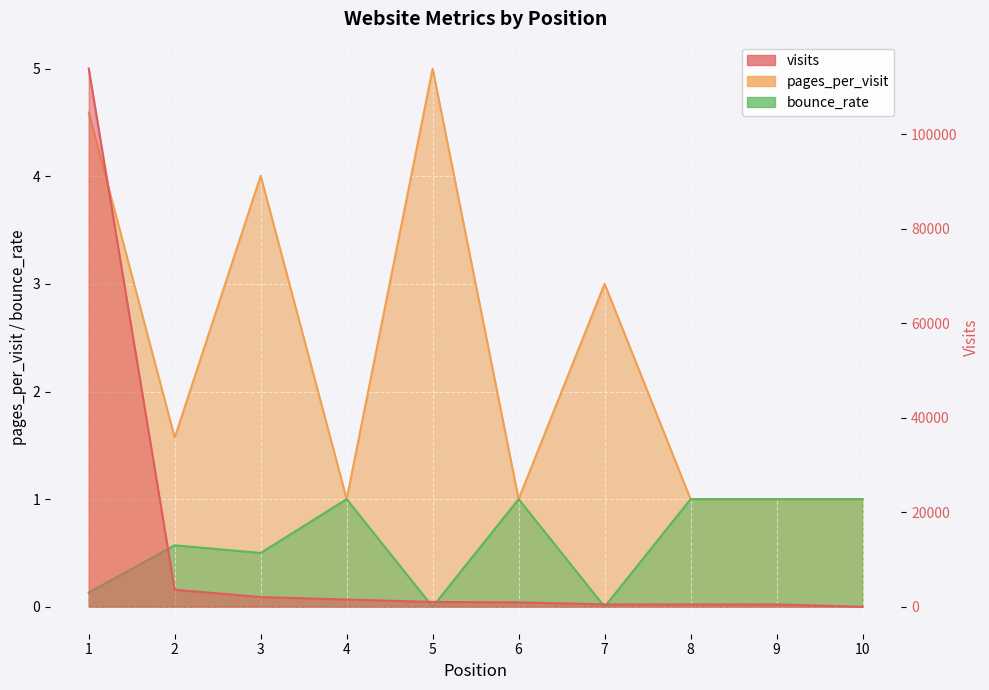

What is the difference between the visits values at 5 and 4?

515.0